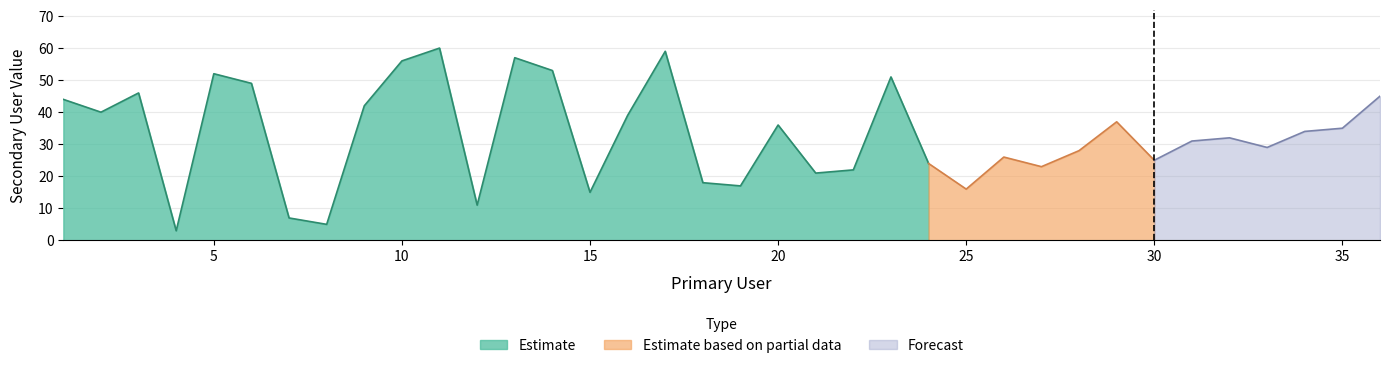

Reading left to right, transcribe all the data shown in this chart.

1=44	2=40	3=46	4=3	5=52	6=49	7=7	8=5	9=42	10=56	11=60	12=11	13=57	14=53	15=15	16=39	17=59	18=18	19=17	20=36	21=21	22=22	23=51	24=24	25=16	26=26	27=23	28=28	29=37	30=25	31=31	32=32	33=29	34=34	35=35	36=45